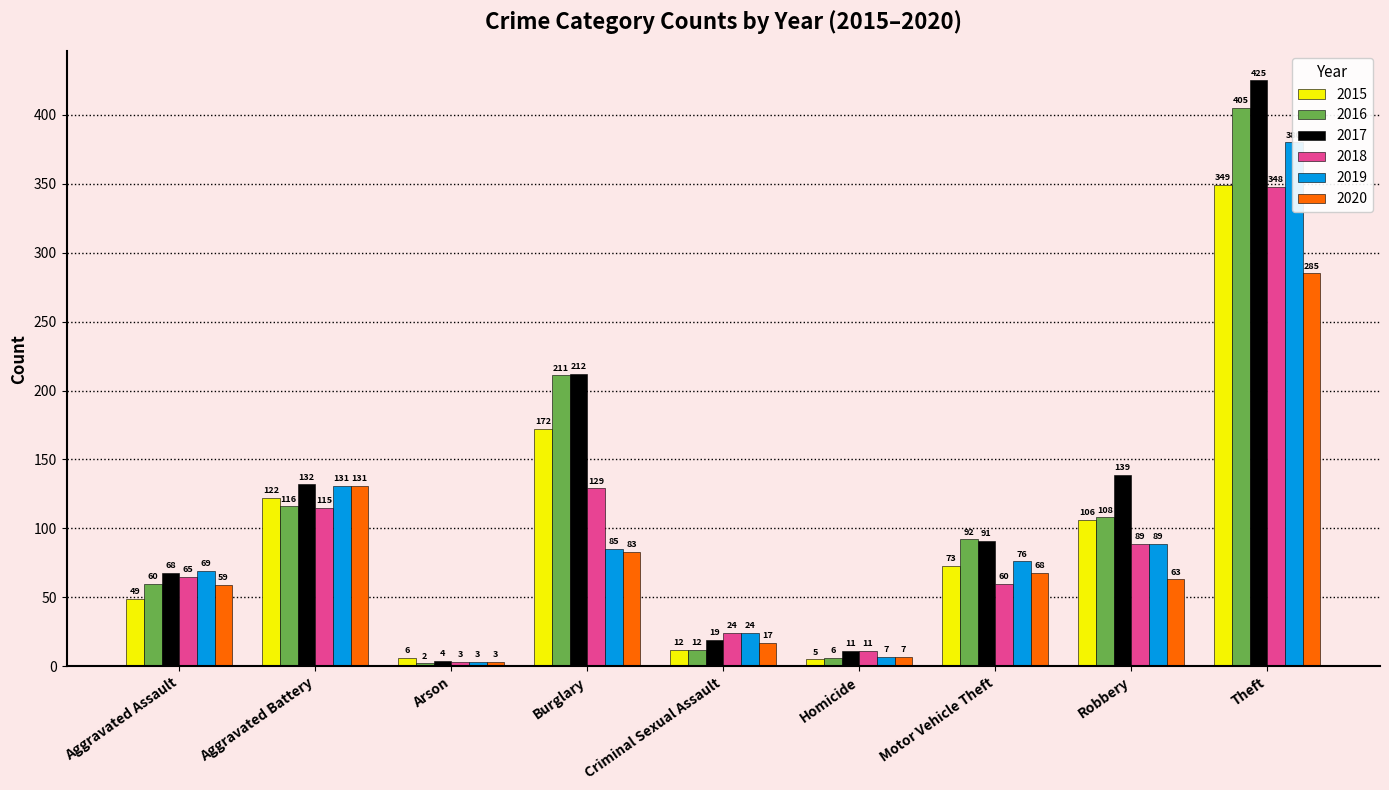

At how many categories does at least one series exceed 263?

1